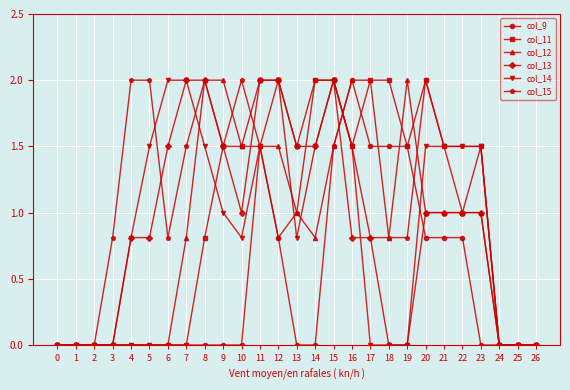

What is the value of the col_15 point at the 4th from the left?

0.8